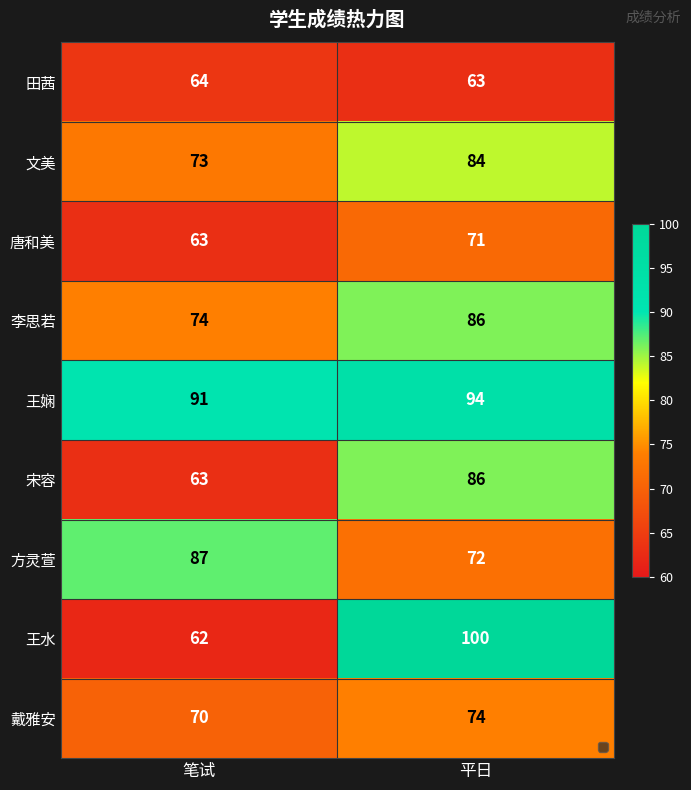

The 李思若 series shows 113 at 平日. True or false?

False